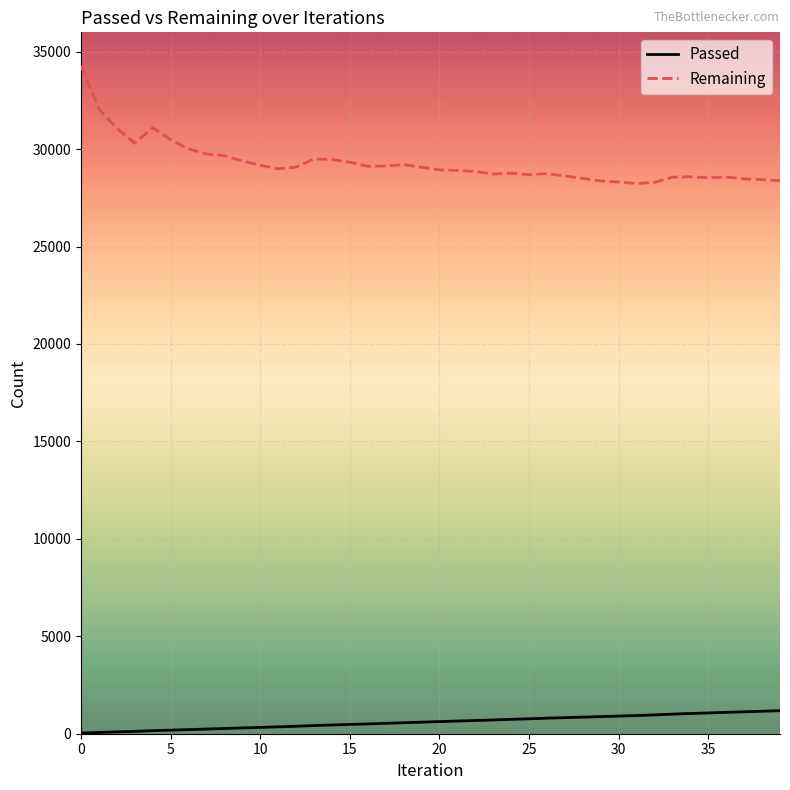

Which series has the largest total across all categories?

Remaining